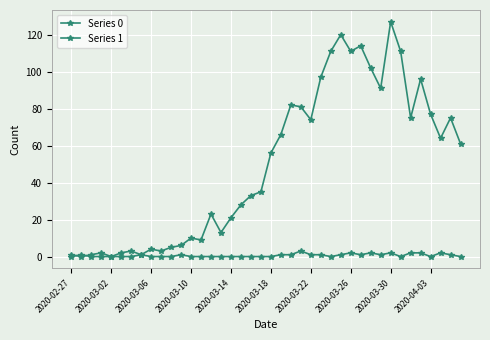

Rank the series by their average value, from lowest to highest.

Series 1, Series 0